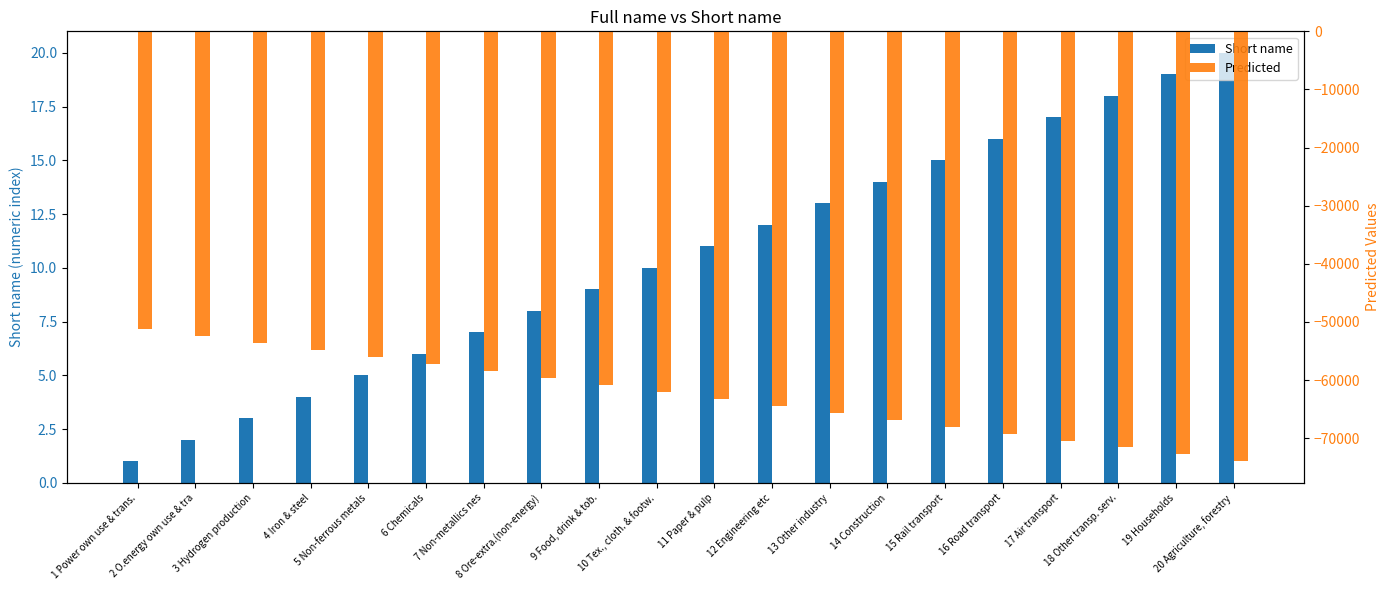

Reading right to left, extract all data points from this chart.

Short name: 20 Agriculture, forestry=20	19 Households=19	18 Other transp. serv.=18	17 Air transport=17	16 Road transport=16	15 Rail transport=15	14 Construction=14	13 Other industry=13	12 Engineering etc=12	11 Paper & pulp=11	10 Tex., cloth. & footw.=10	9 Food, drink & tob.=9	8 Ore-extra.(non-energy)=8	7 Non-metallics nes=7	6 Chemicals=6	5 Non-ferrous metals=5	4 Iron & steel=4	3 Hydrogen production=3	2 O.energy own use & tra=2	1 Power own use & trans.=1
Predicted: 20 Agriculture, forestry=-74000	19 Households=-72800	18 Other transp. serv.=-71600	17 Air transport=-70400	16 Road transport=-69200	15 Rail transport=-68000	14 Construction=-66800	13 Other industry=-65600	12 Engineering etc=-64400	11 Paper & pulp=-63200	10 Tex., cloth. & footw.=-62000	9 Food, drink & tob.=-60800	8 Ore-extra.(non-energy)=-59600	7 Non-metallics nes=-58400	6 Chemicals=-57200	5 Non-ferrous metals=-56000	4 Iron & steel=-54800	3 Hydrogen production=-53600	2 O.energy own use & tra=-52400	1 Power own use & trans.=-51200